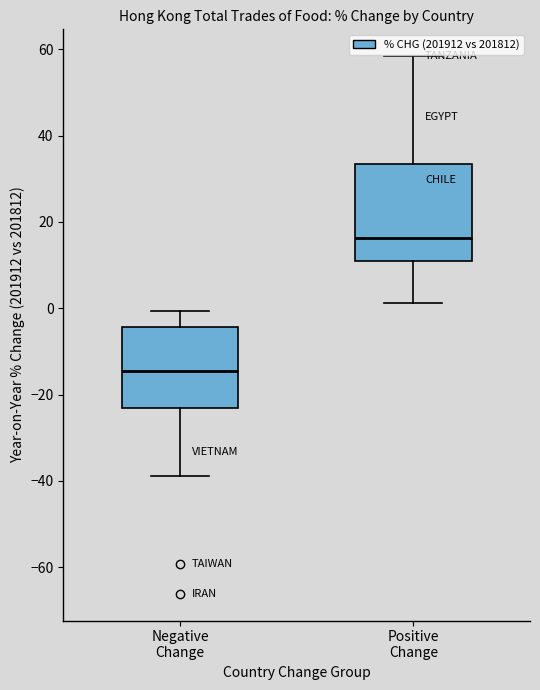

Which box's median line is the highest?

Positive Change